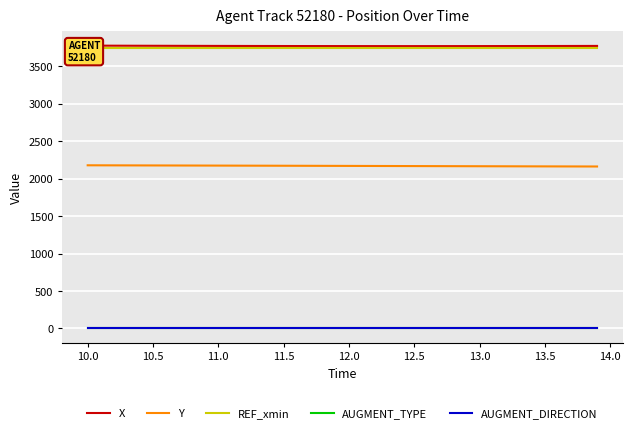

What is the lowest value of the Y series?

2163.1